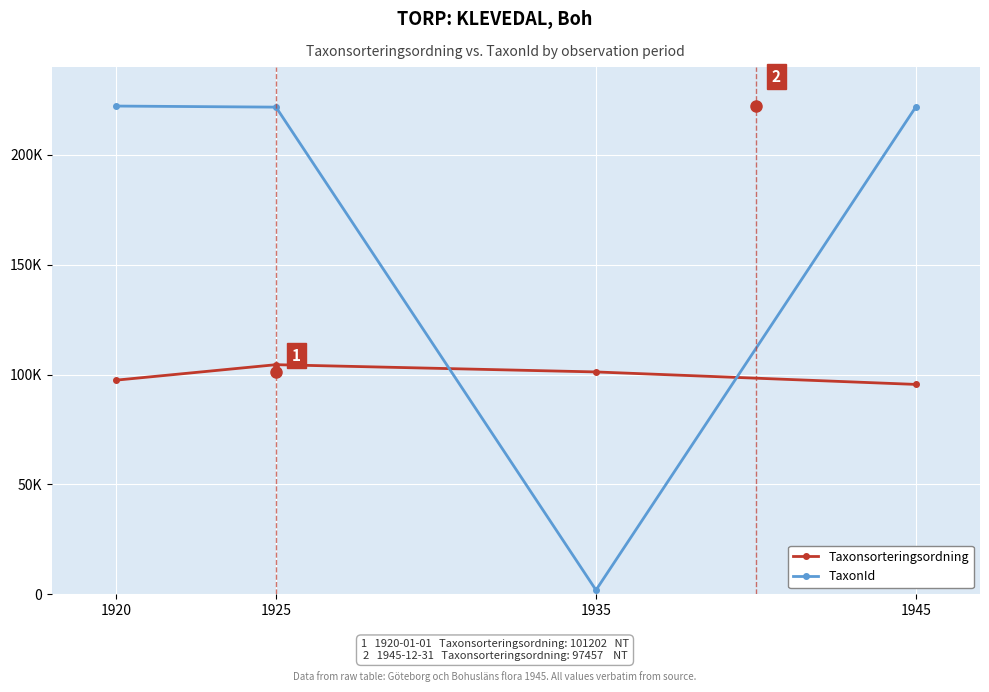

How many Taxonsorteringsordning values are between 97457 and 104505?

3